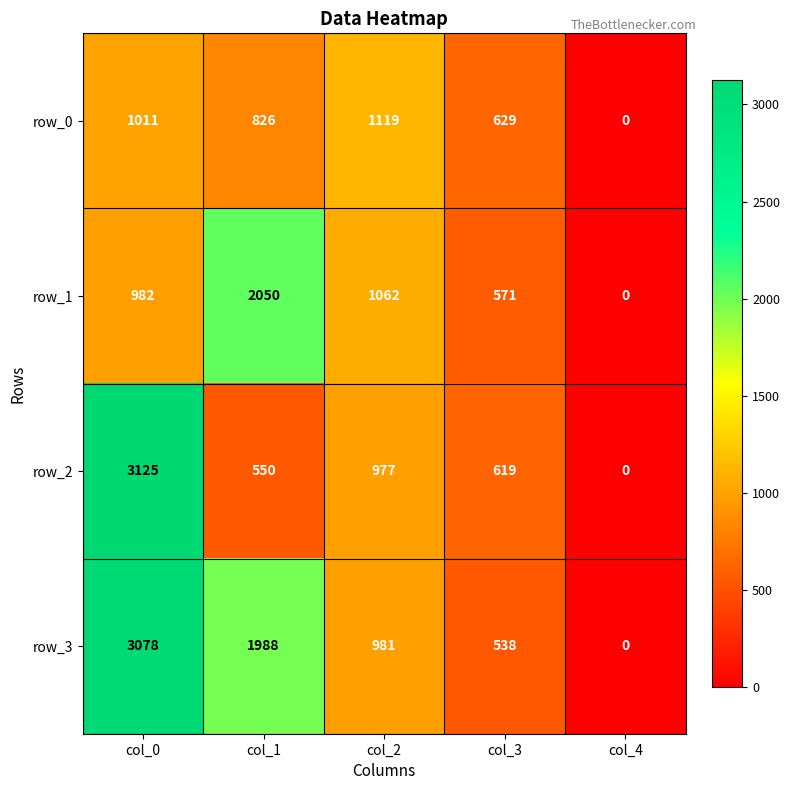

The row_3 series shows 935 at col_4. True or false?

False